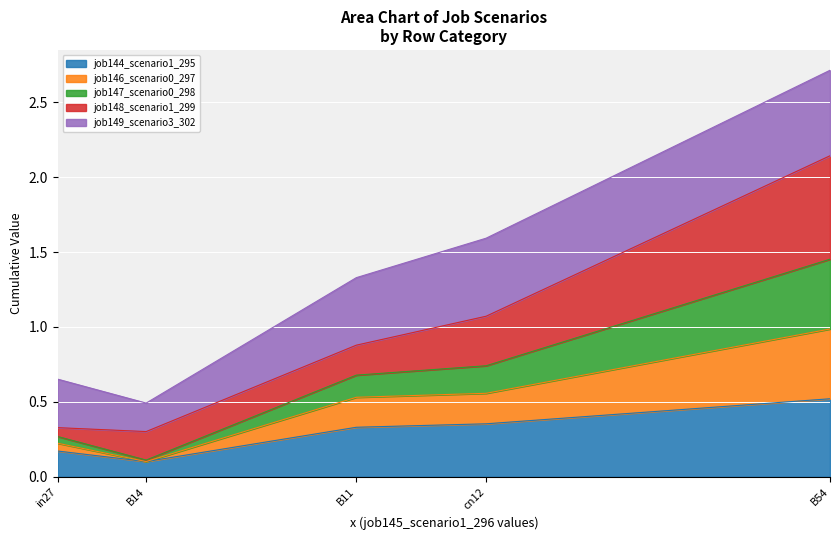

Which category has the lowest value in the job144_scenario1_295 series?

B14